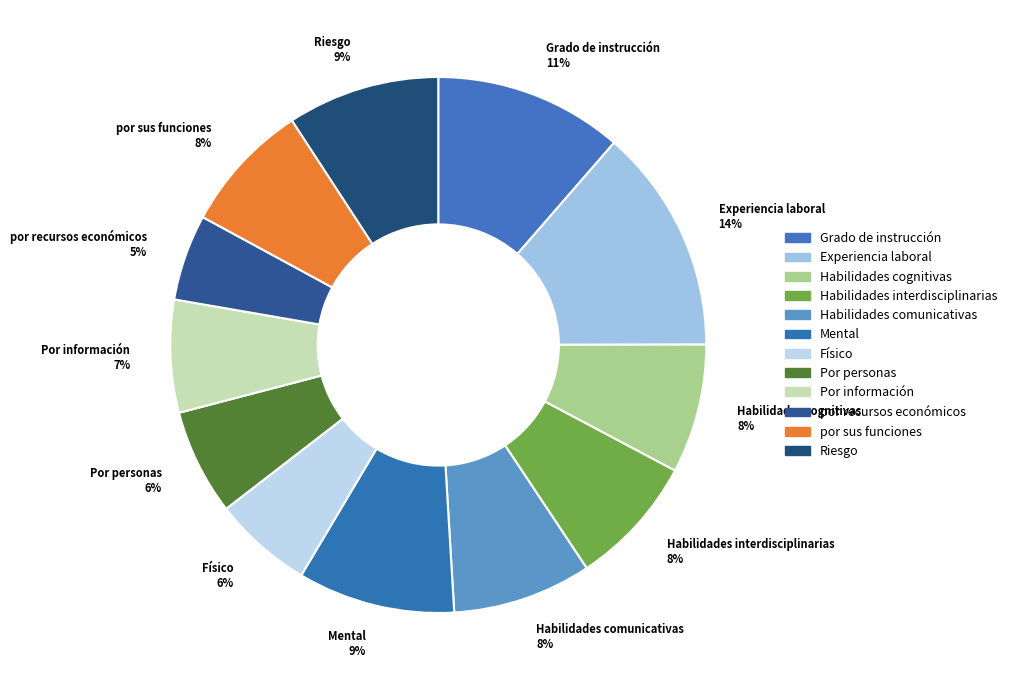

To the nearest percent, what portion does Riesgo represent?

9%